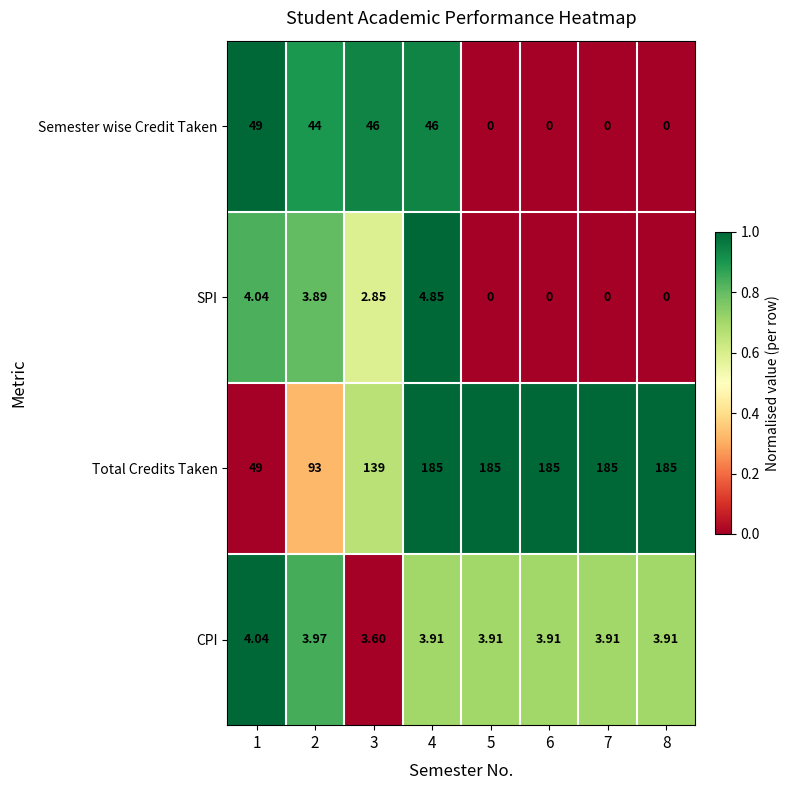

Which series changed the most between 1 and 8?

Total Credits Taken